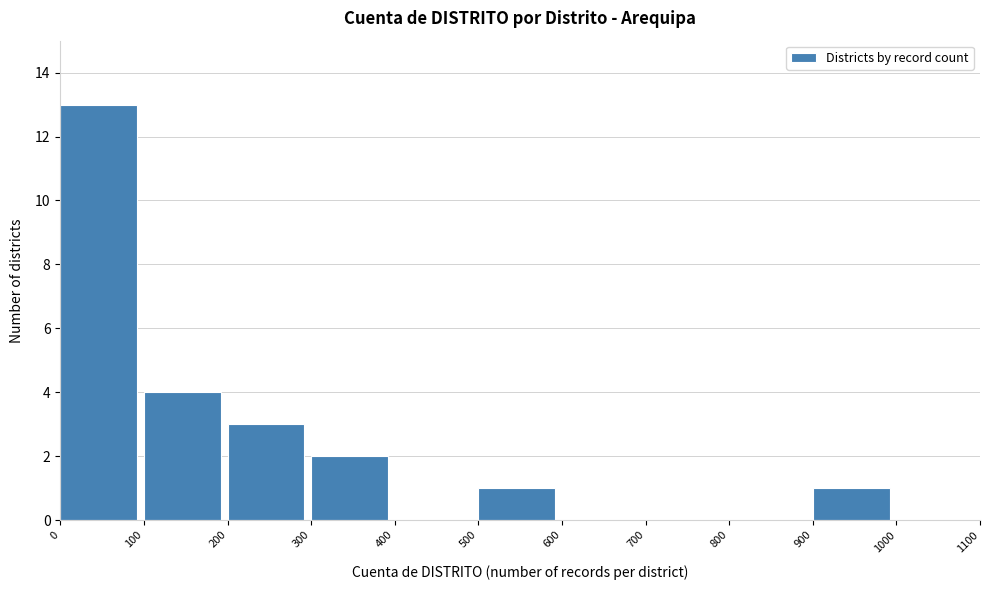

Which range on the x-axis has the tallest bar?

0 to 100